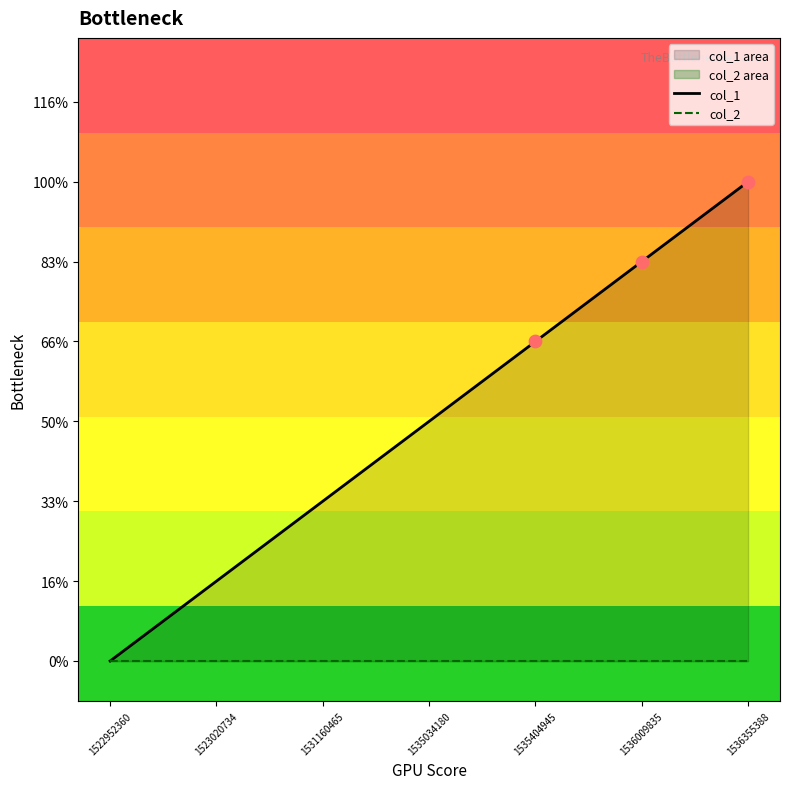

Which series contains the lowest Y value?

col_1